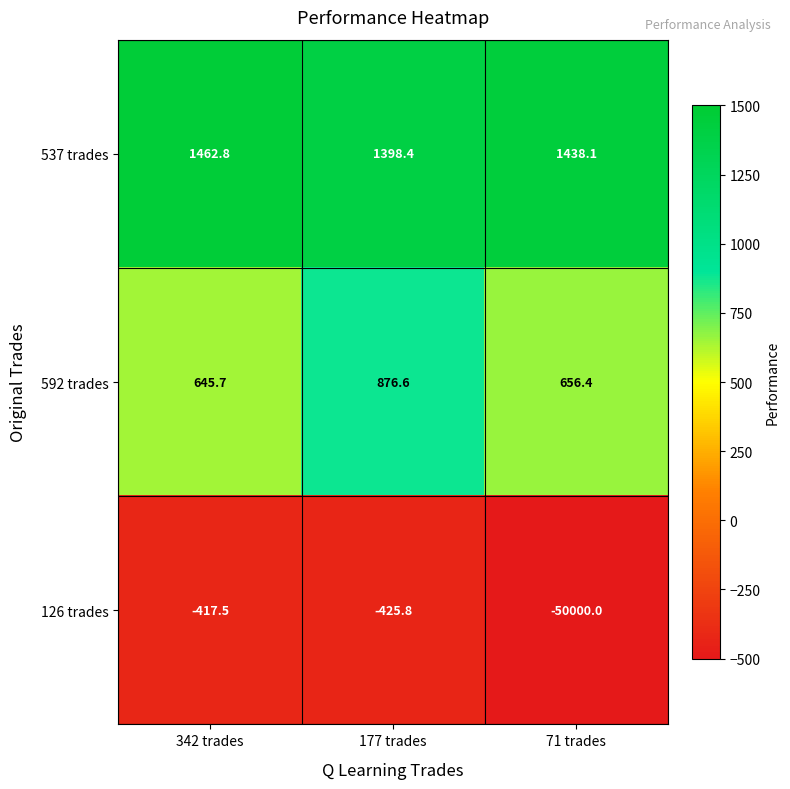

True or false: 537 trades has a value of 2208.6 at 342 trades.

False